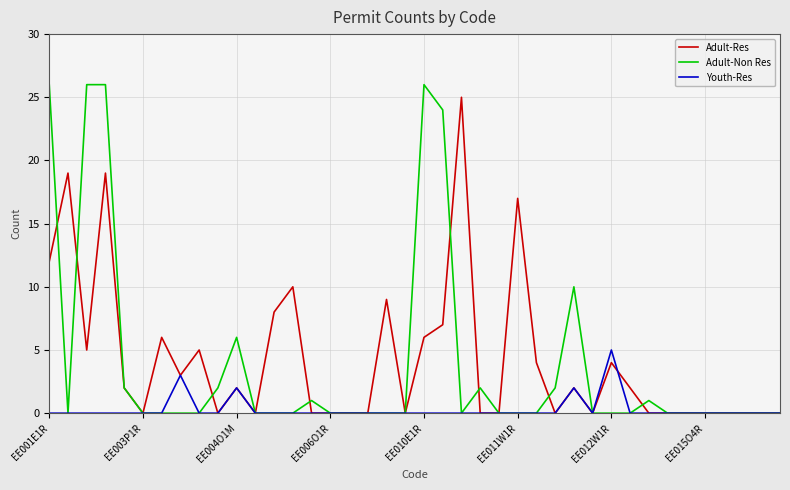

Which series has the largest total across all categories?

Adult-Res